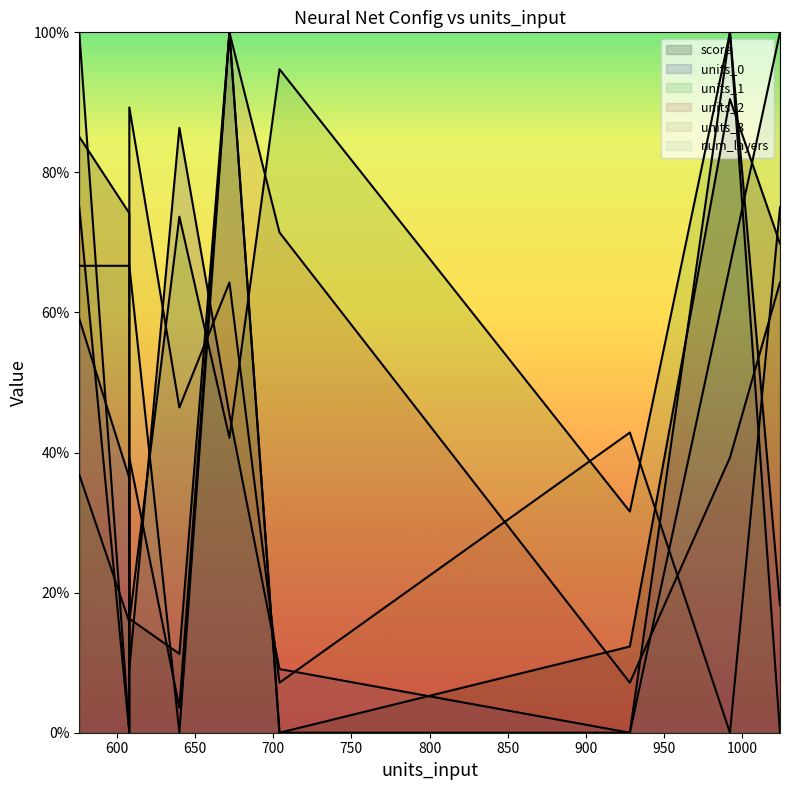

What is the sum of all units_2 values?

4.0